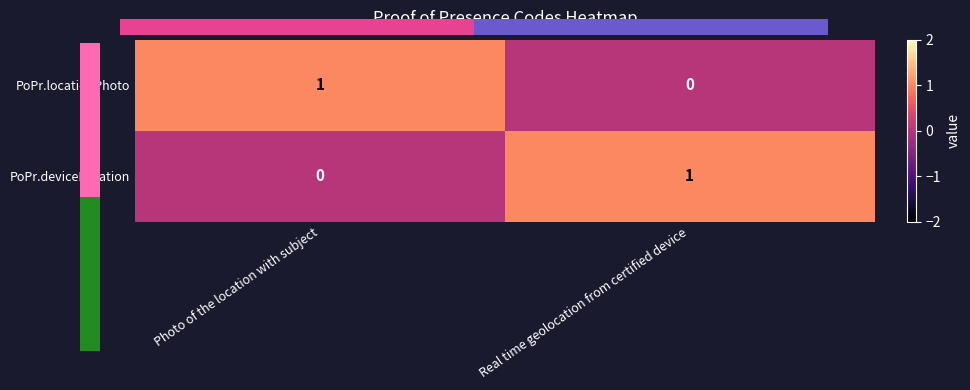

What is the difference between the maximum and minimum values in the PoPr.locationPhoto series?

1